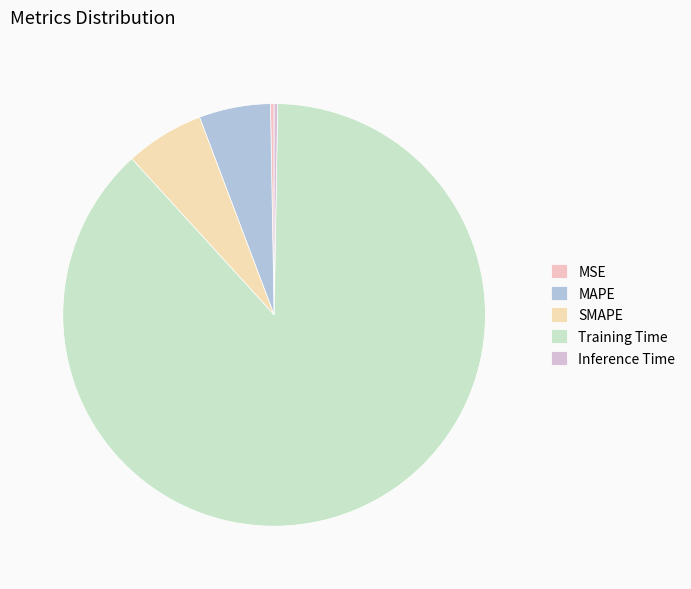

To the nearest percent, what is the difference between the largest and smallest slice percentages?

88%